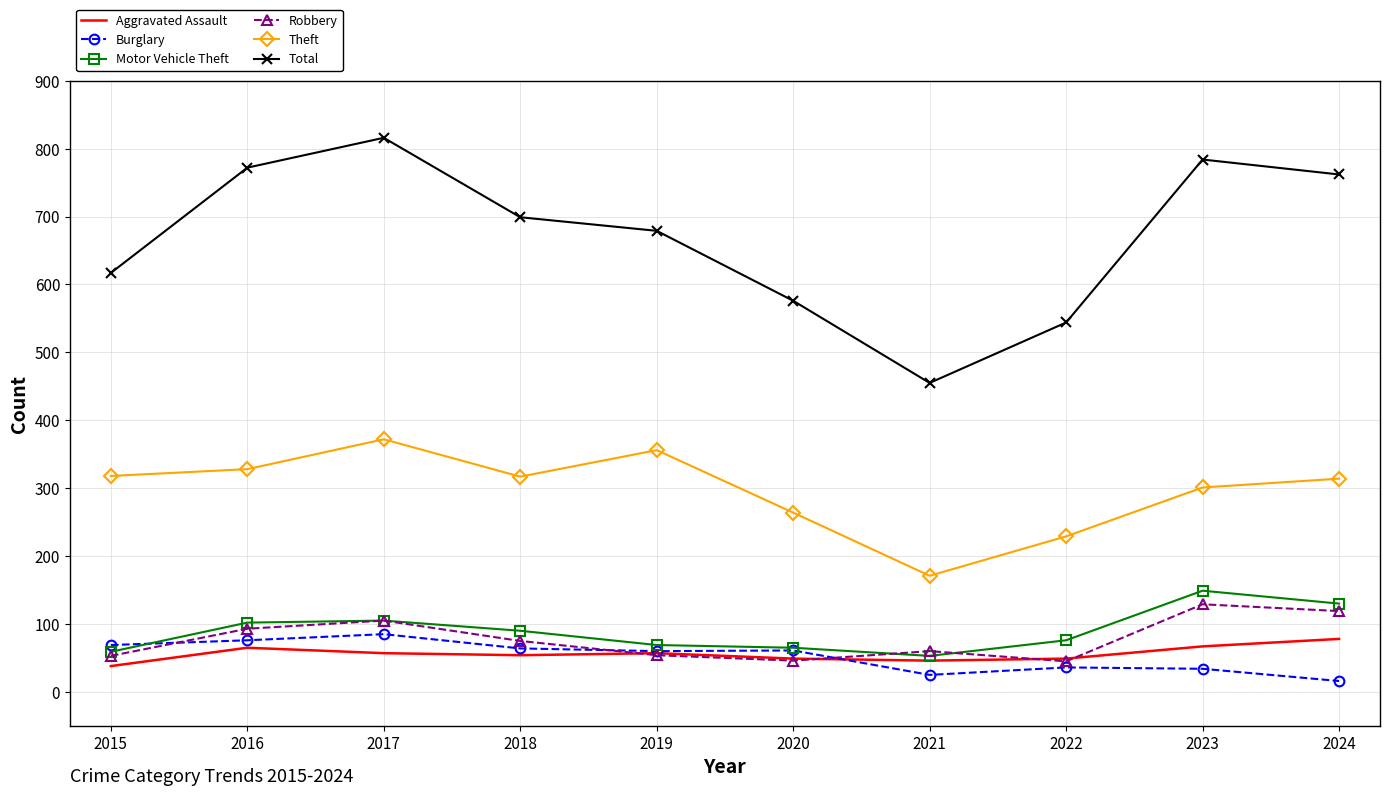

True or false: Robbery has a value of 105 at 2017.

True